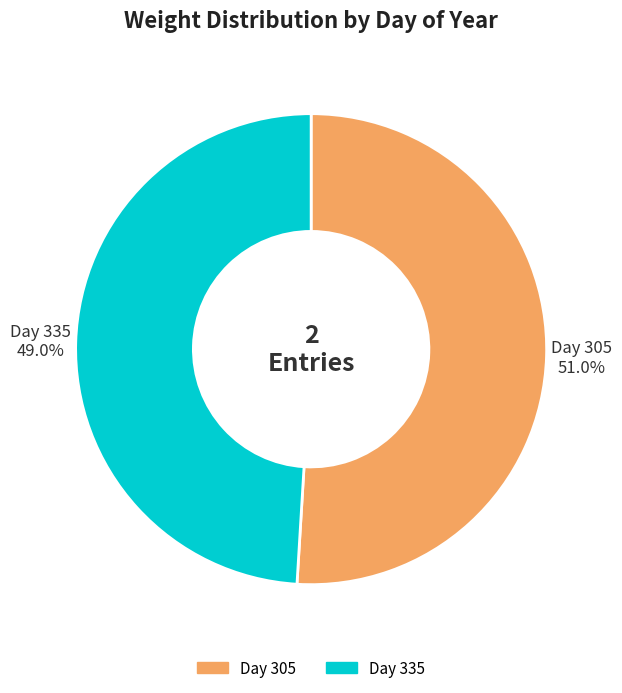

Does any single category account for the majority?

Yes